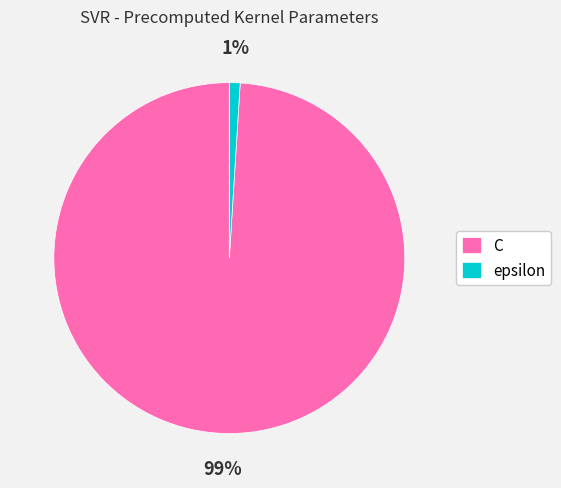

Which slice is the smallest?

epsilon